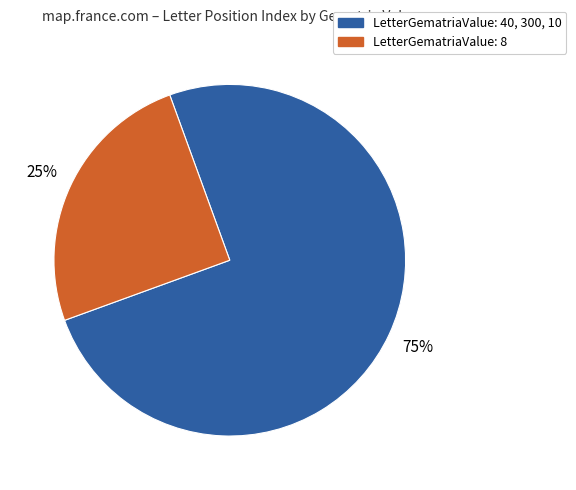

To the nearest percent, what is the difference between the largest and smallest slice percentages?

50%